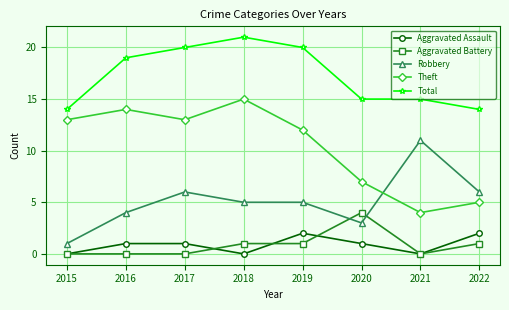

What value does the Theft series have at 2018?

15